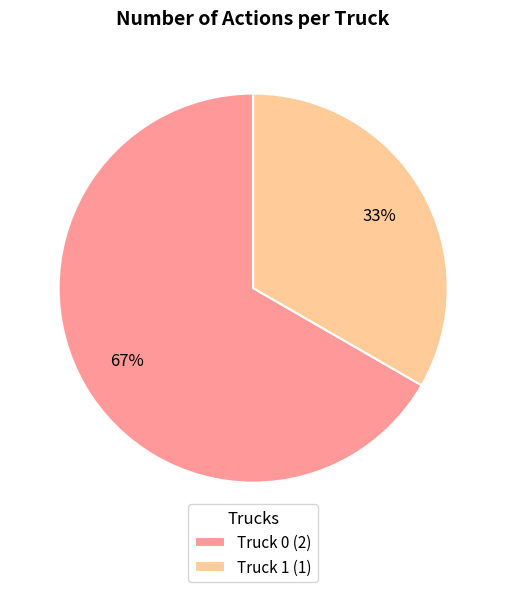

How many segments does this pie chart have?

2